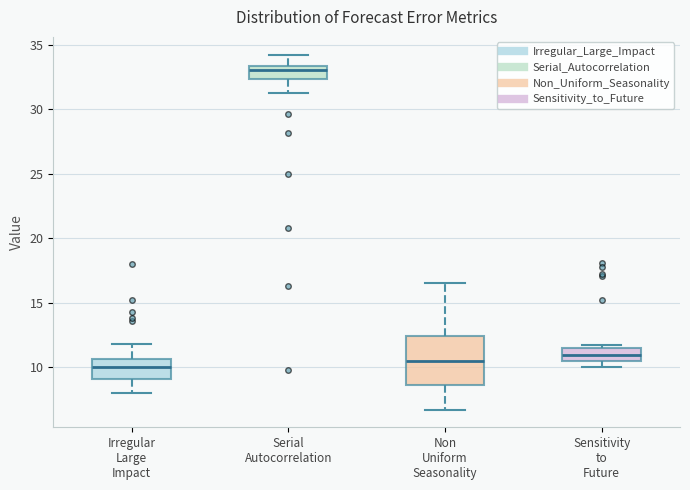

Reading left to right, read every box against the y-axis: the position of its median line, the range the box covers, and the ends of its whiskers. The values are not printed on the chart, so give them approximately, as read against the axis.

Irregular Large Impact: median 10.0, box 9.0 to 10.5, whiskers 8.0 to 12.0
Serial Autocorrelation: median 33.0, box 32.5 to 33.5, whiskers 31.5 to 34.5
Non Uniform Seasonality: median 10.5, box 8.5 to 12.5, whiskers 6.5 to 16.5
Sensitivity to Future: median 11.0, box 10.5 to 11.5, whiskers 10.0 to 11.5 (just above the box's upper edge)